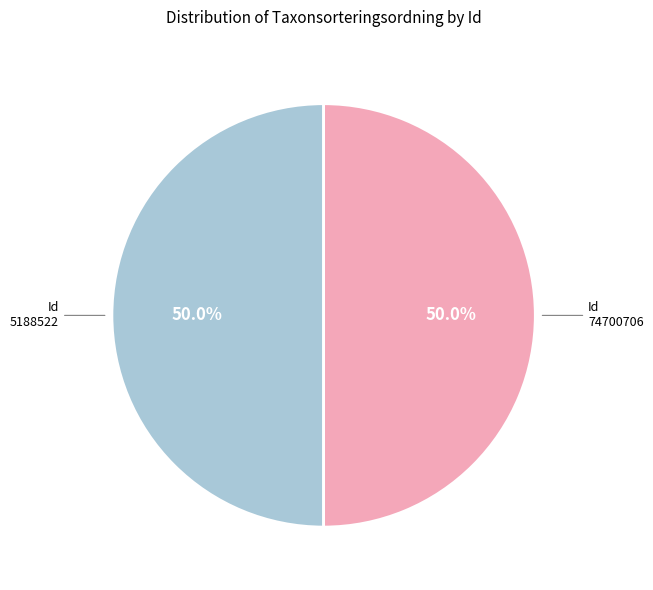

What percentage is the 74700706 slice, to the nearest percent?

50%